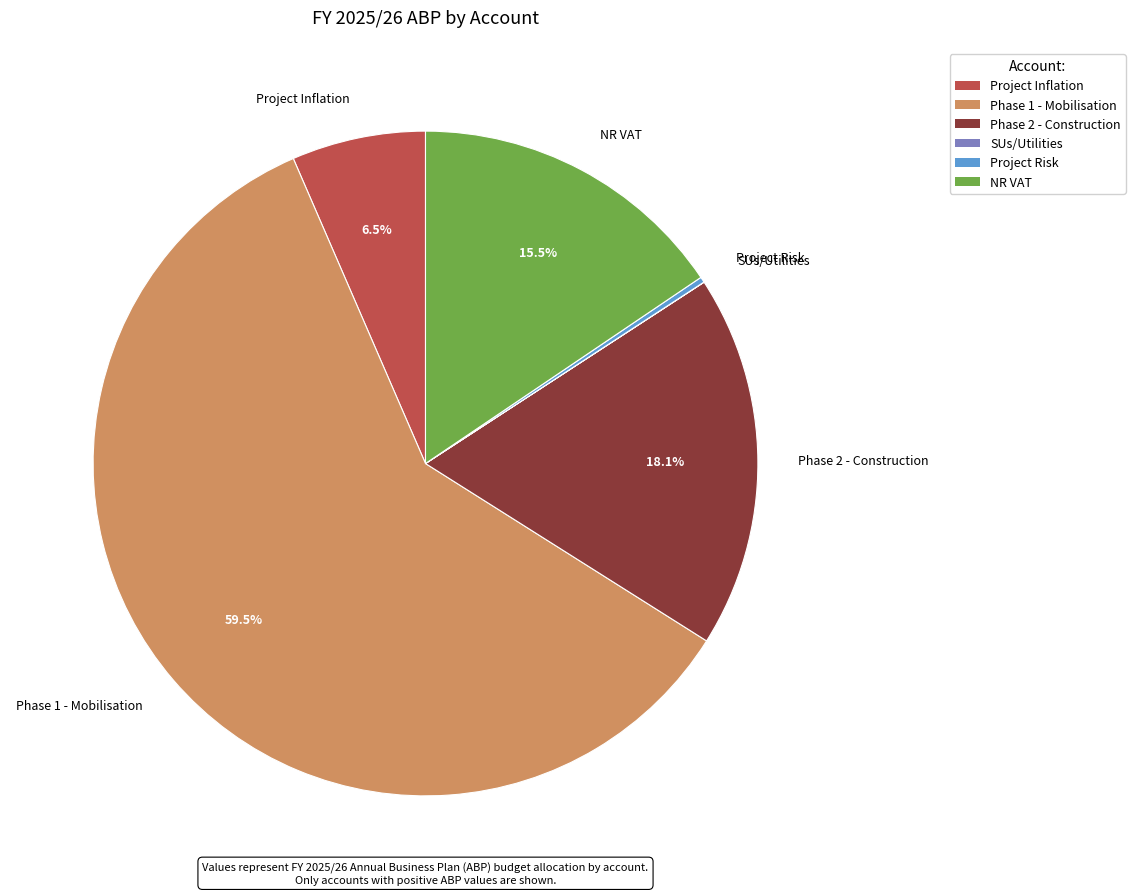

Does Phase 1 - Mobilisation represent more than half of the total?

Yes